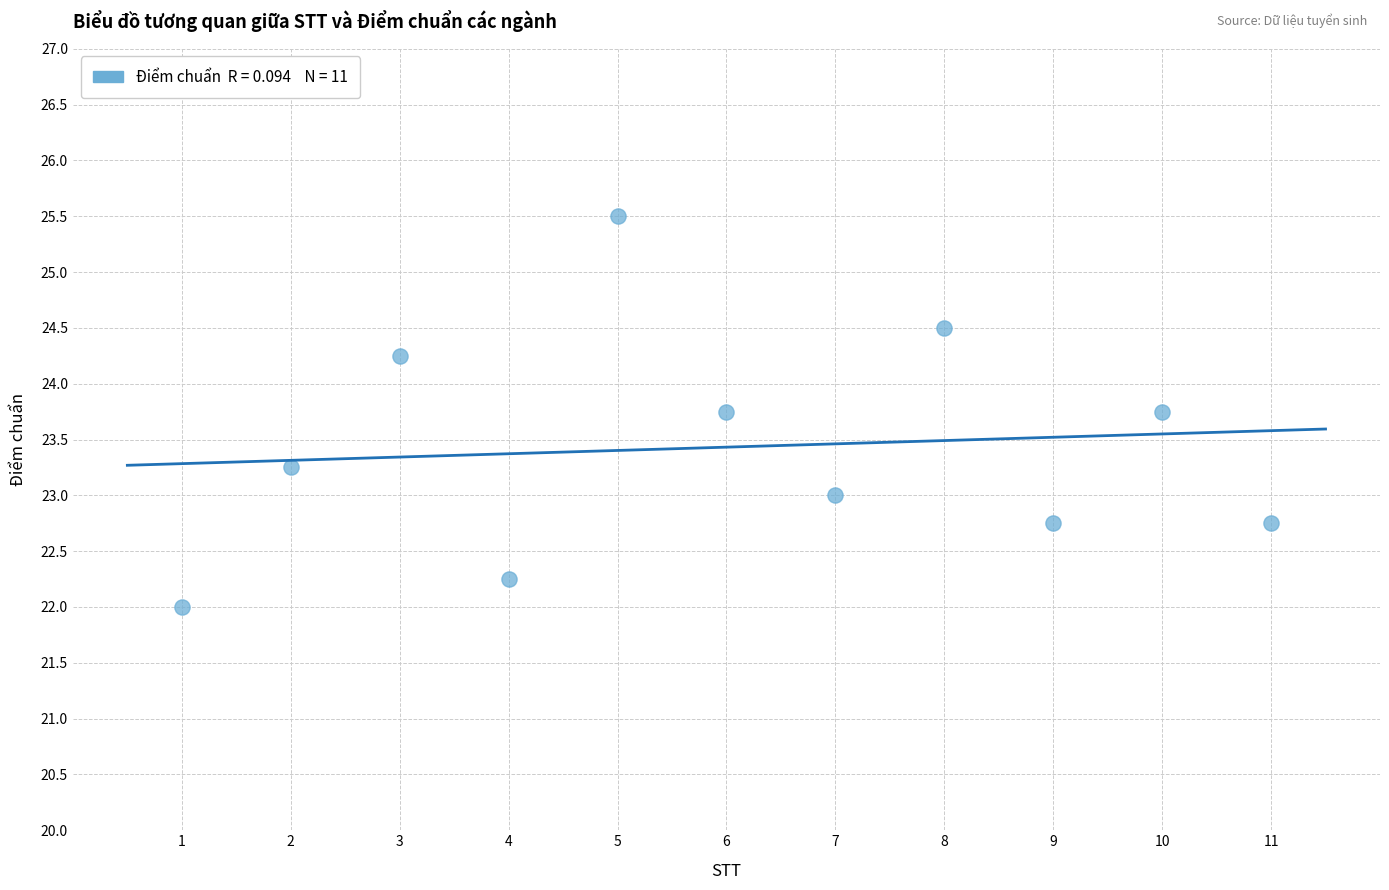

What is the range of X values (max minus min)?

10.0